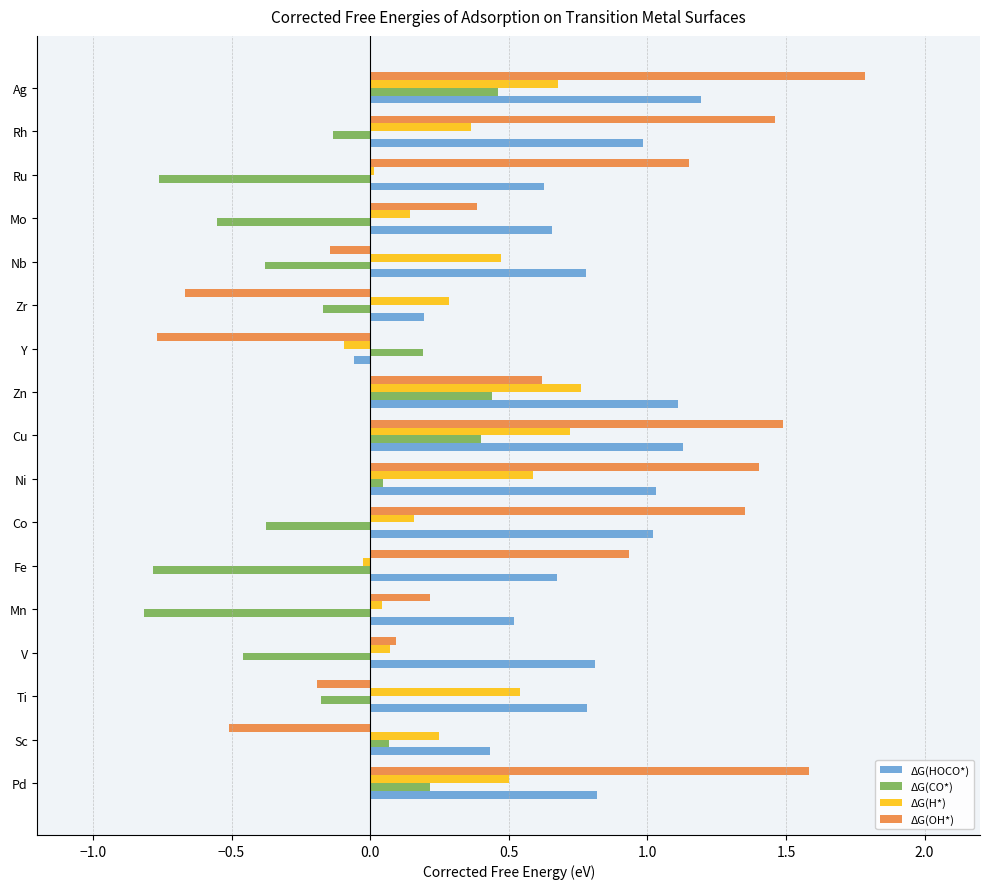

Between Co and Ni, which series saw the biggest shift?

ΔG(H*)